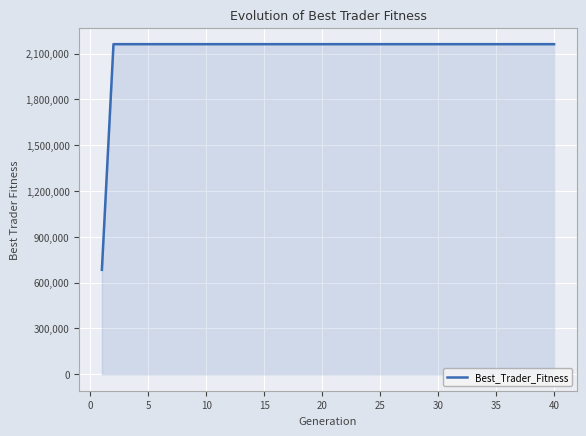

What is the minimum value shown in the chart?

683785.8